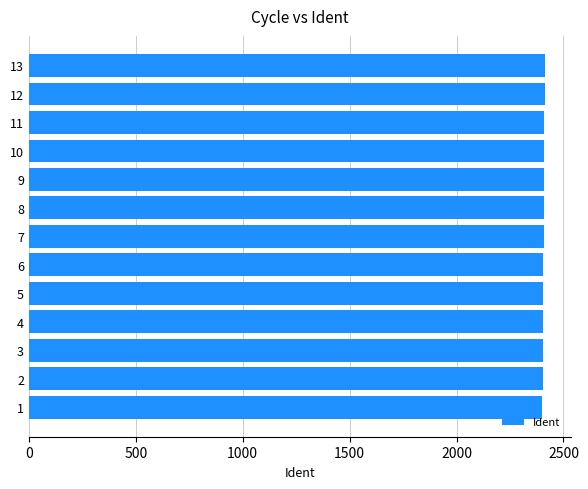

Are the bars horizontal?

Yes